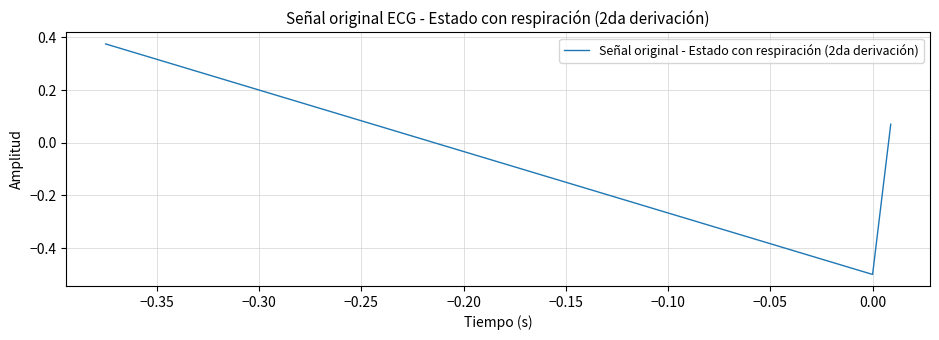

What is the difference between the maximum and minimum values?

0.9